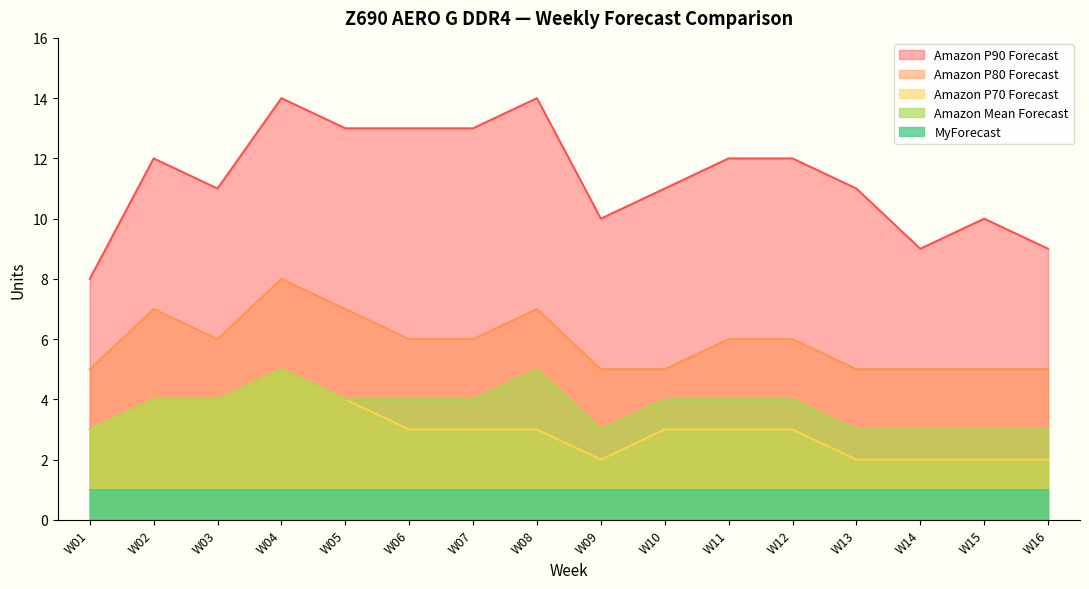

True or false: Amazon P80 Forecast and Amazon P70 Forecast intersect in this chart.

False